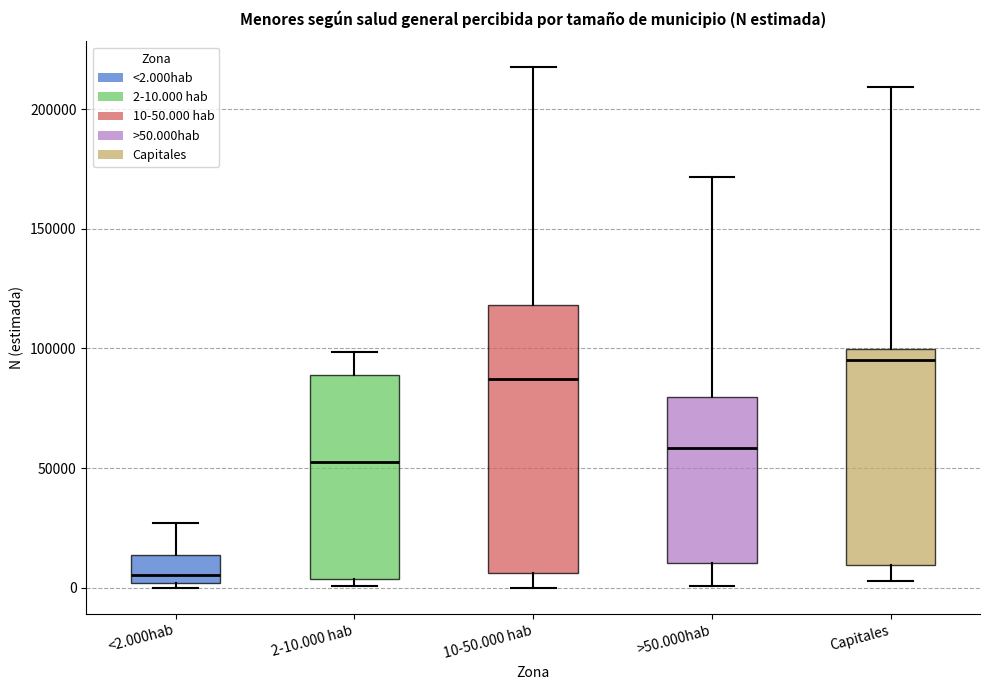

Reading left to right, transcribe this box plot: for each box, give where its median line is, the range the box spans, and where its two whiskers end, as read against the y-axis. The values are not printed on the chart, so give them approximately, as read against the axis.

<2.000hab: median 5000, box 0 to 15000, whiskers 0 (just below the box's lower edge) to 25000
2-10.000 hab: median 55000, box 5000 to 90000, whiskers 0 to 100000
10-50.000 hab: median 85000, box 5000 to 120000, whiskers 0 to 220000
>50.000hab: median 60000, box 10000 to 80000, whiskers 0 to 170000
Capitales: median 95000, box 10000 to 100000, whiskers 5000 to 210000